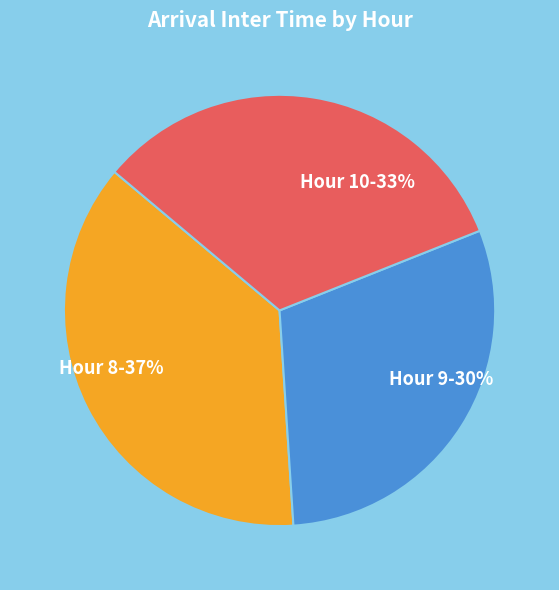

What is the largest slice in the pie chart?

Hour 8